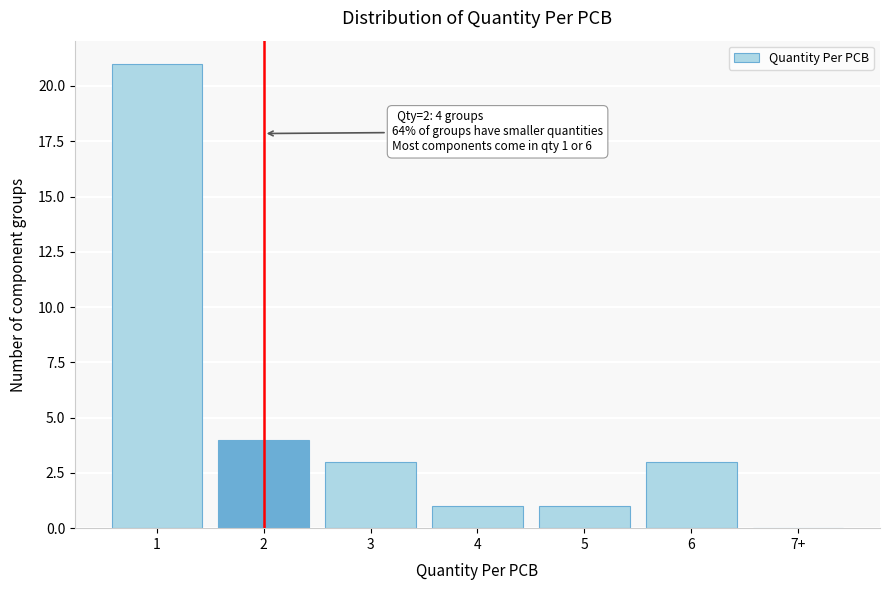

Reading left to right, what are all the values shown in this chart?

1=21	2=4	3=3	4=1	5=1	6=3	7+=0